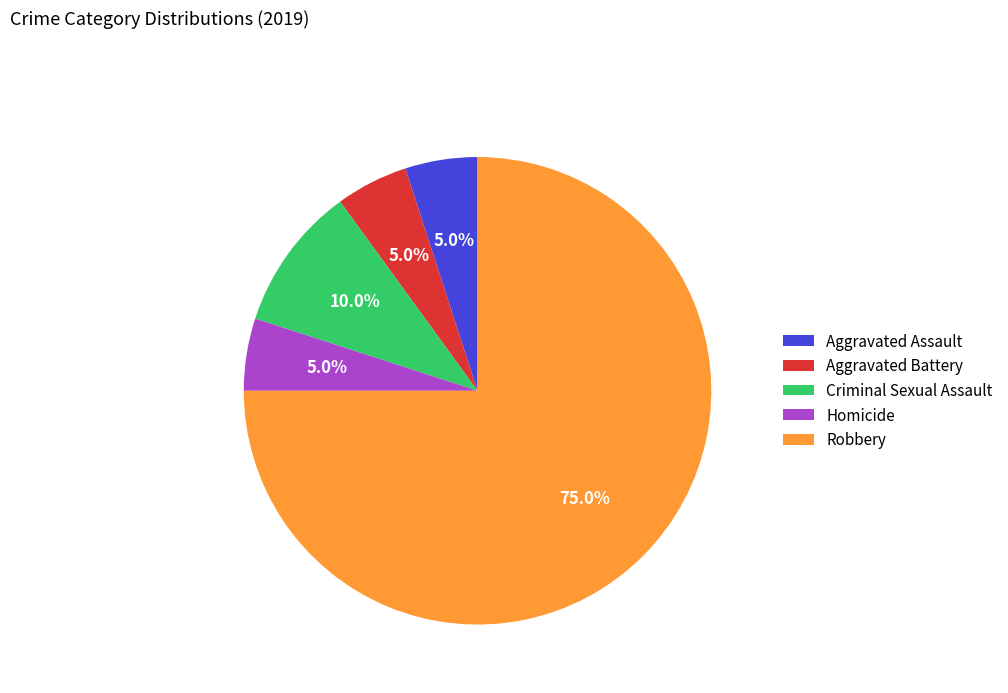

To the nearest percent, what percentage of the pie is Aggravated Assault?

5%